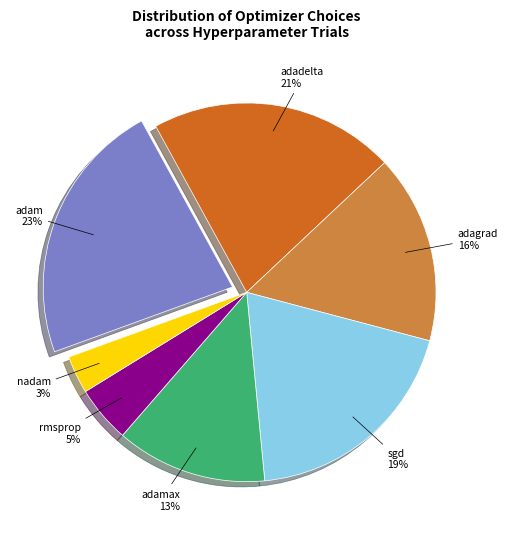

Count the number of slices in the pie.

7